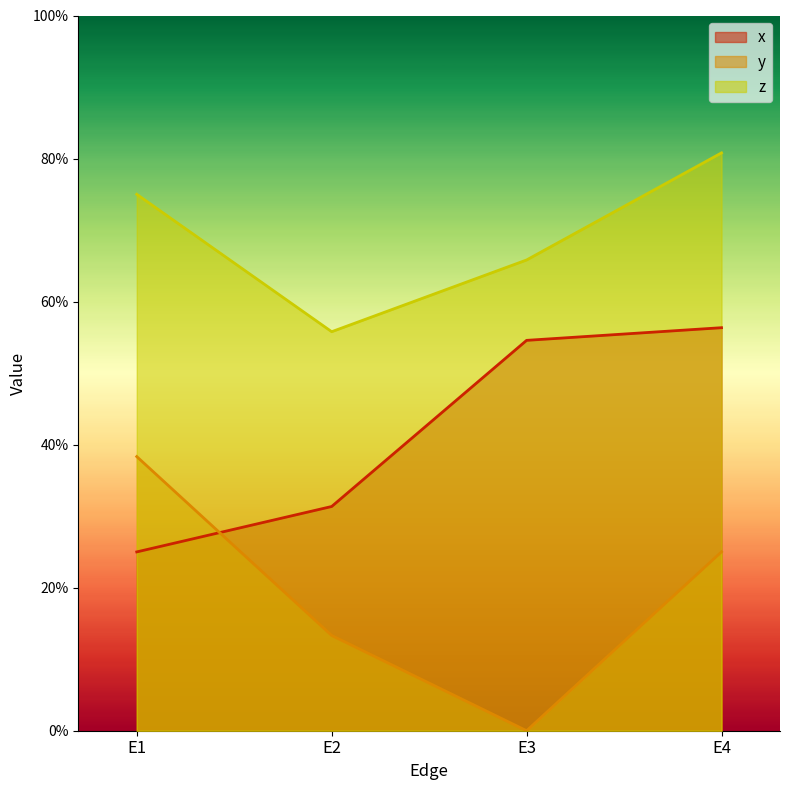

What is the value of the x point at the 3rd from the left?

0.5